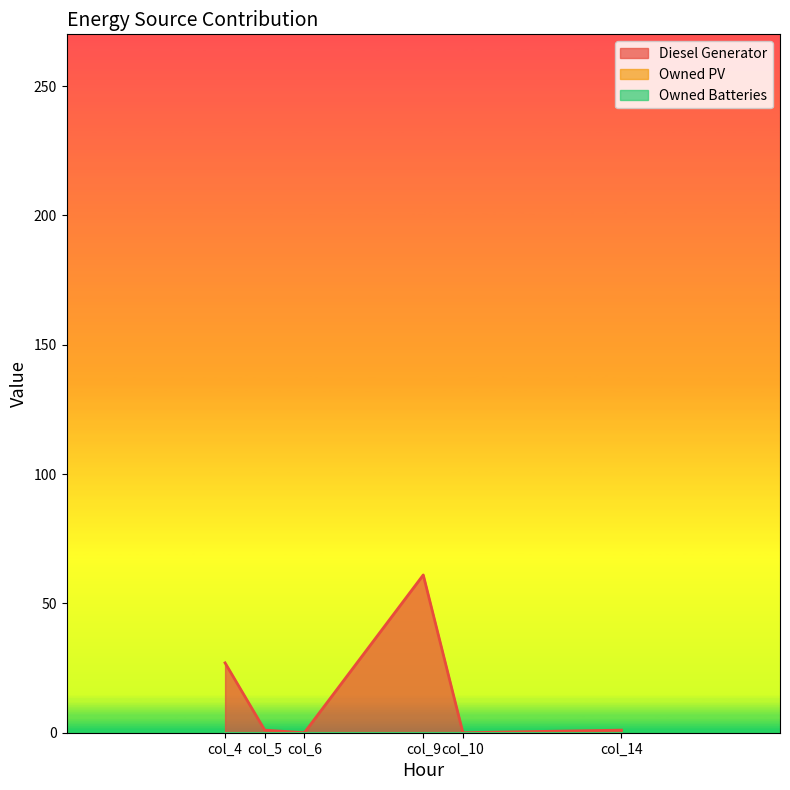

Between col_4 and col_9, which series saw the biggest shift?

Diesel Generator